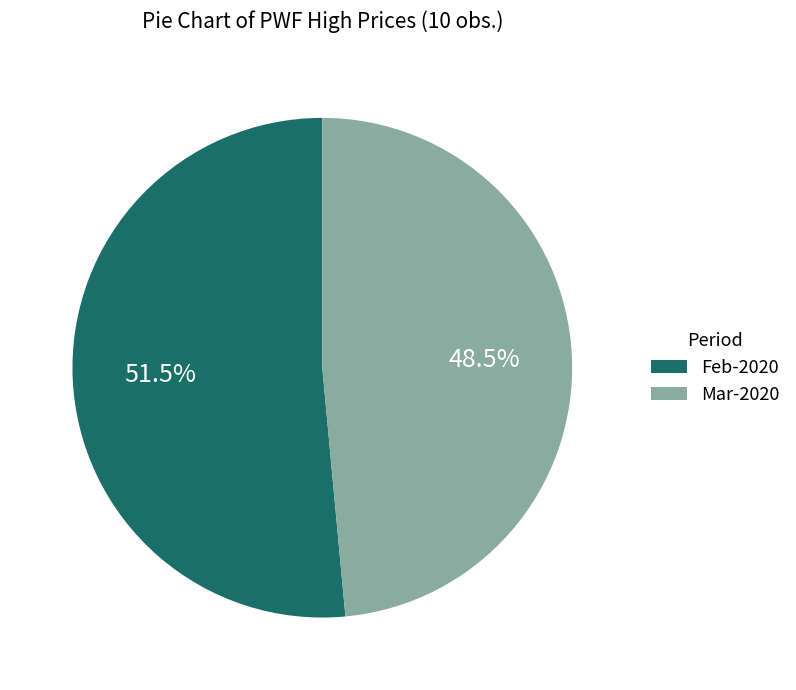

Between Feb-2020 and Mar-2020, which is larger?

Feb-2020